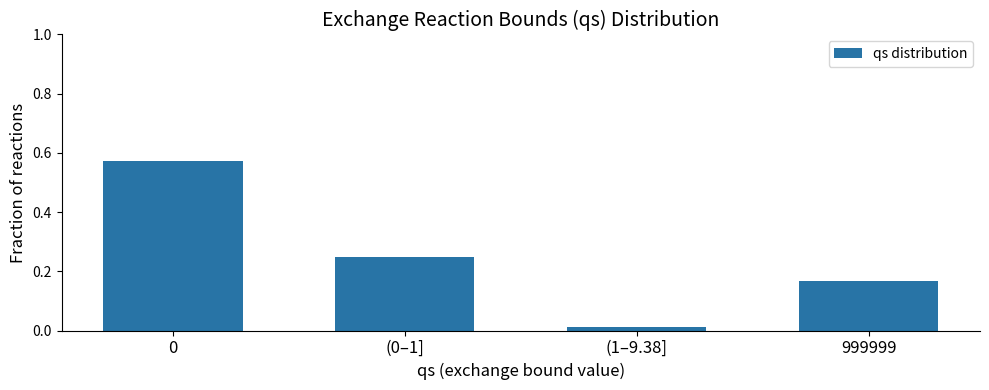

What is the difference between the values at 0 and 999999?

0.4